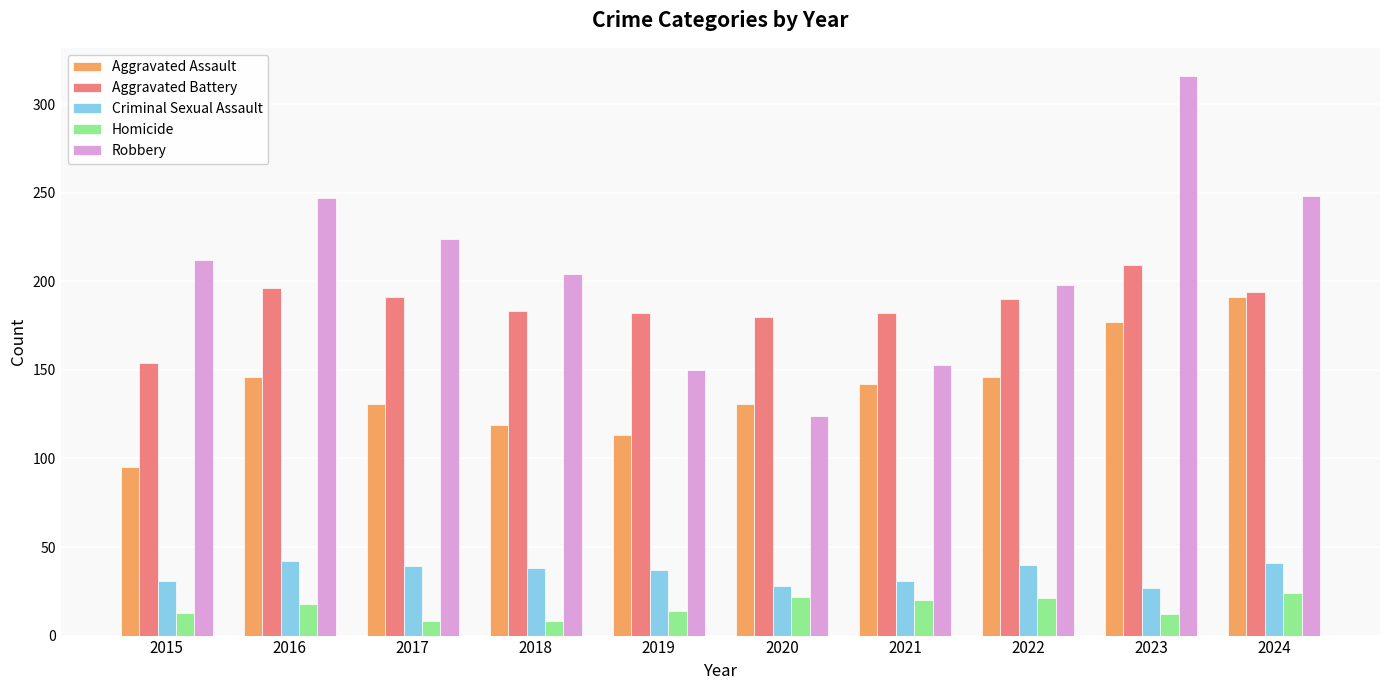

What is the lowest value of the Aggravated Battery series?

154